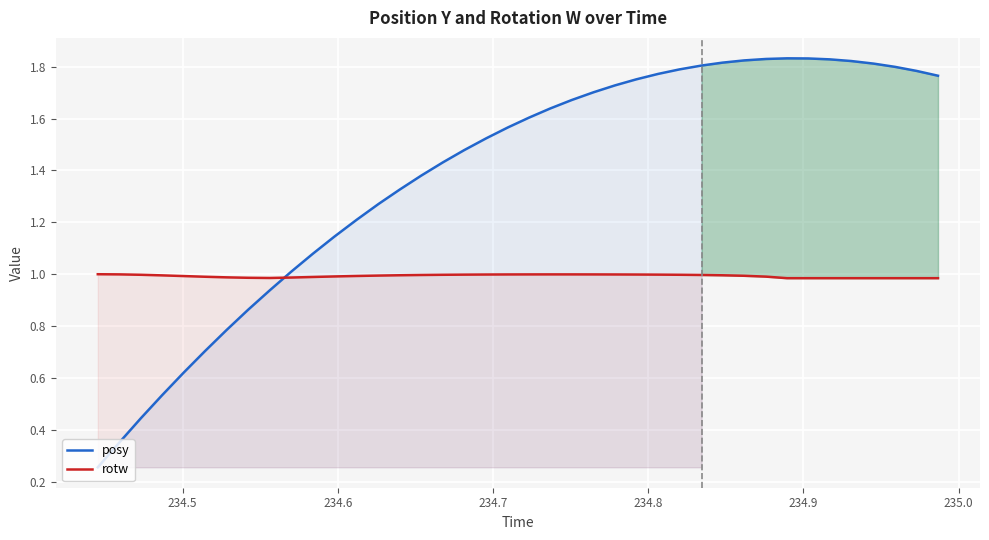

What is the highest value of the rotw series?

1.0